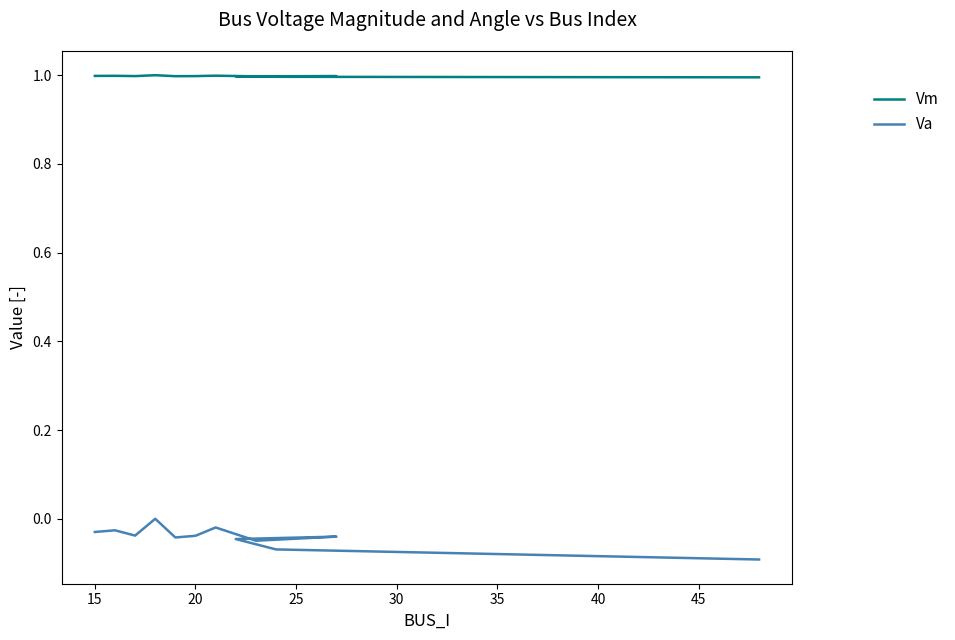

Rank the series by their maximum value, from highest to lowest.

Vm, Va